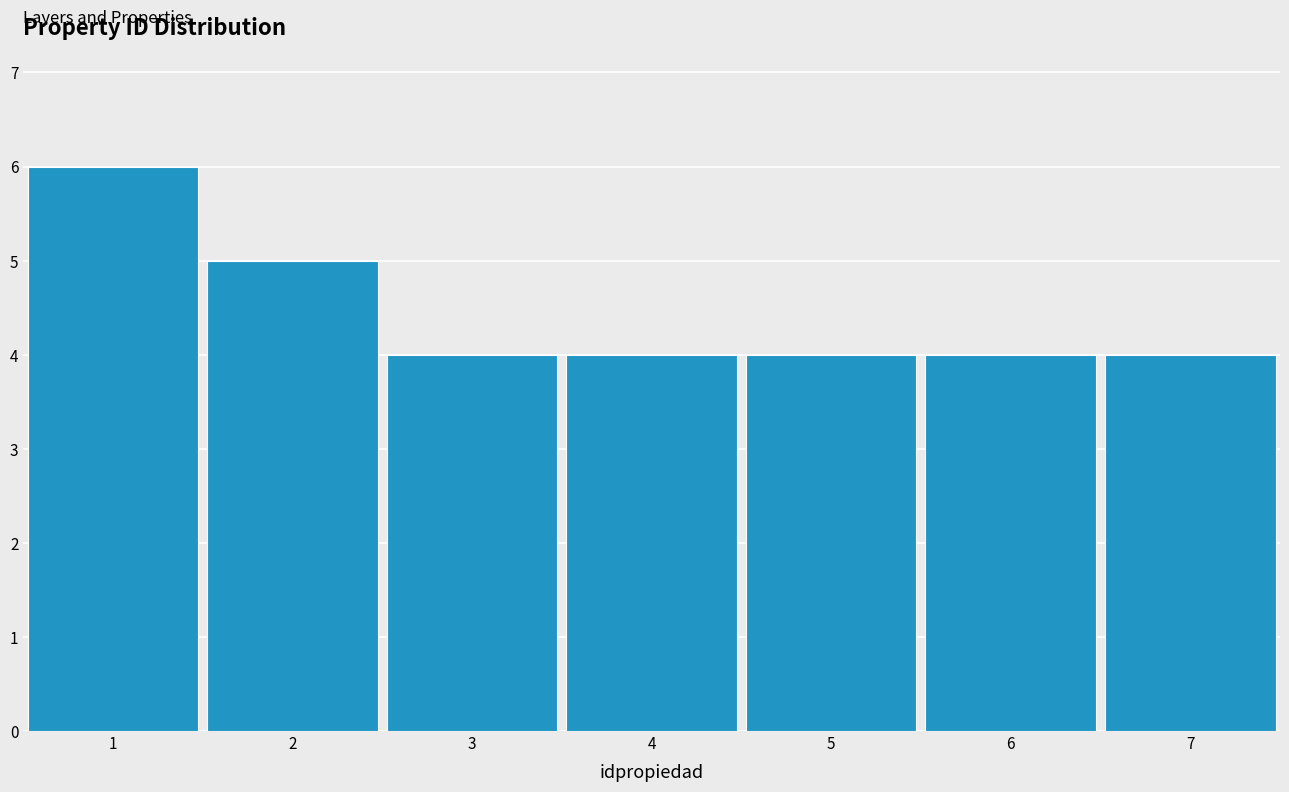

Over which range of the x-axis is the bar tallest?

0.5 to 1.5